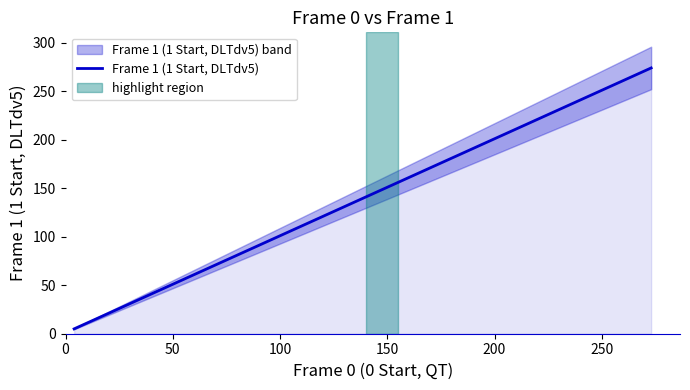

The value at 16 is 66. True or false?

False